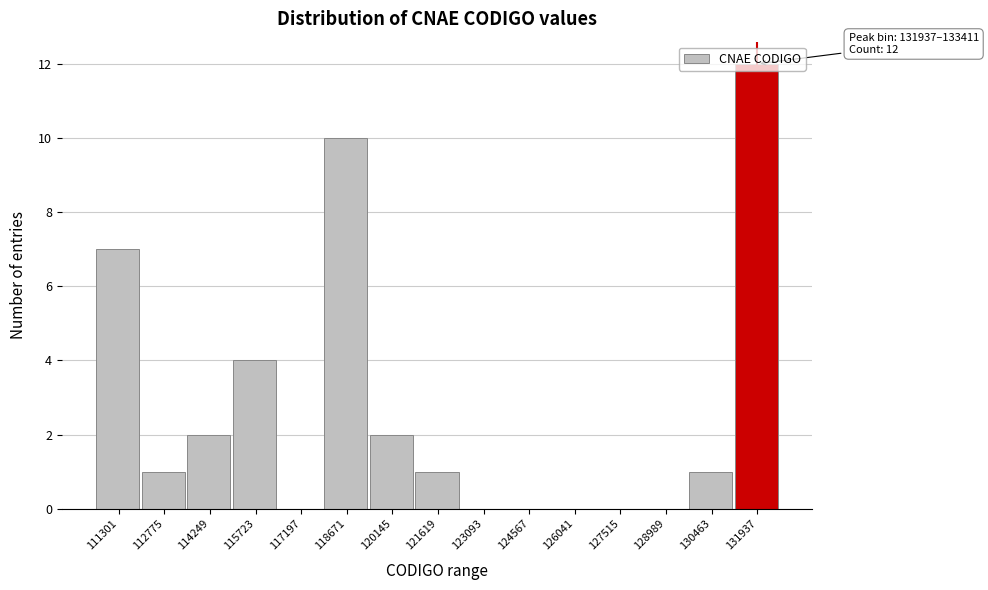

At which label is the value closest to 6?

111301